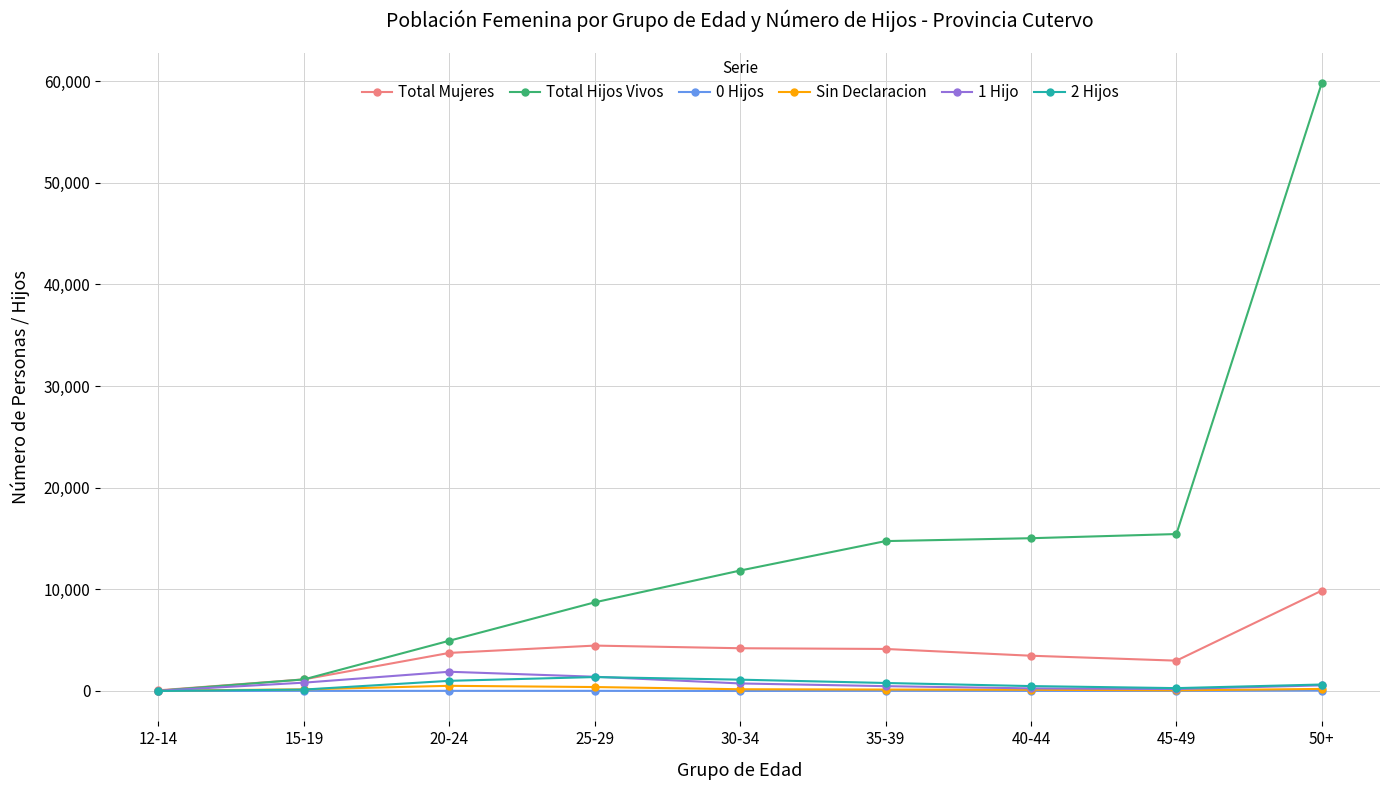

Is it true that 1 Hijo equals 256 at 40-44?

True